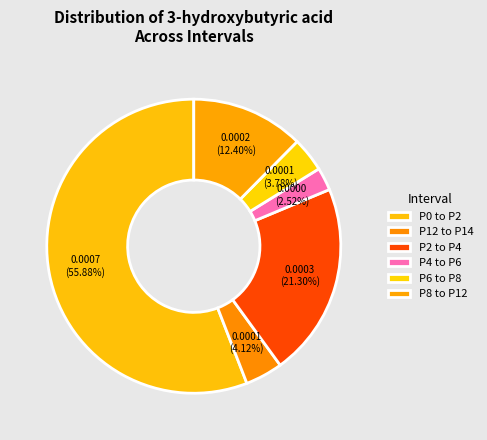

Count the number of slices in the pie.

6